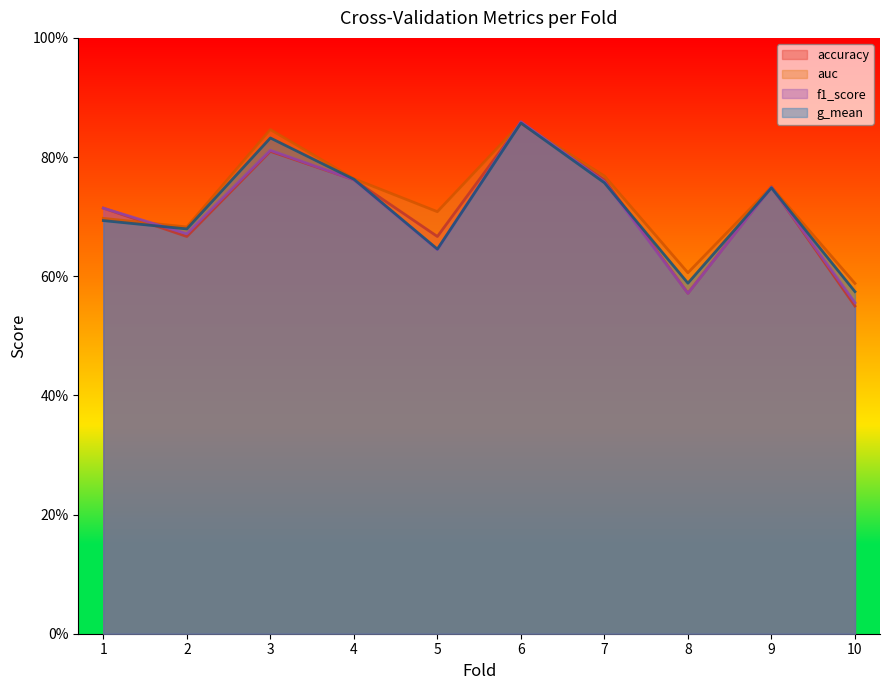

How many interior local valleys does the g_mean series have?

3